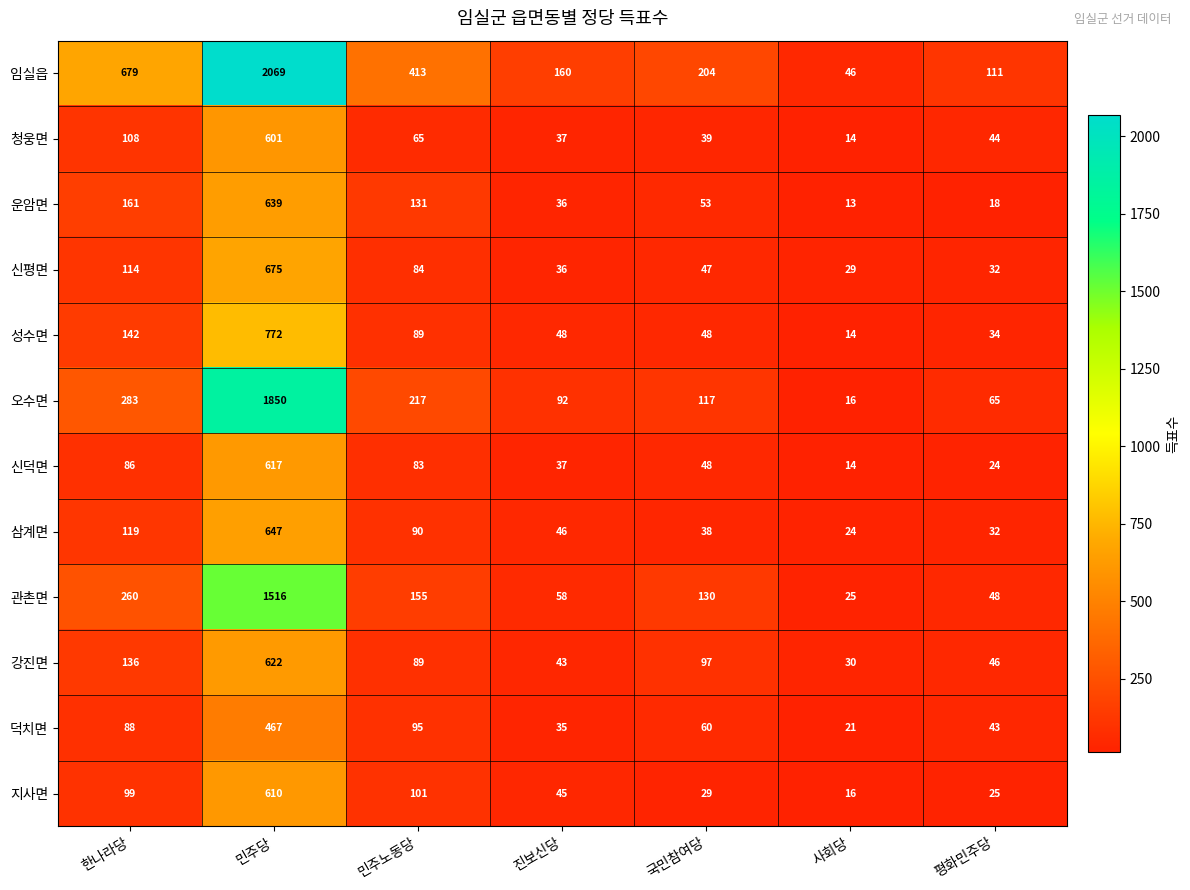

What is the difference between the maximum and second lowest values in the 운암면 series?

621